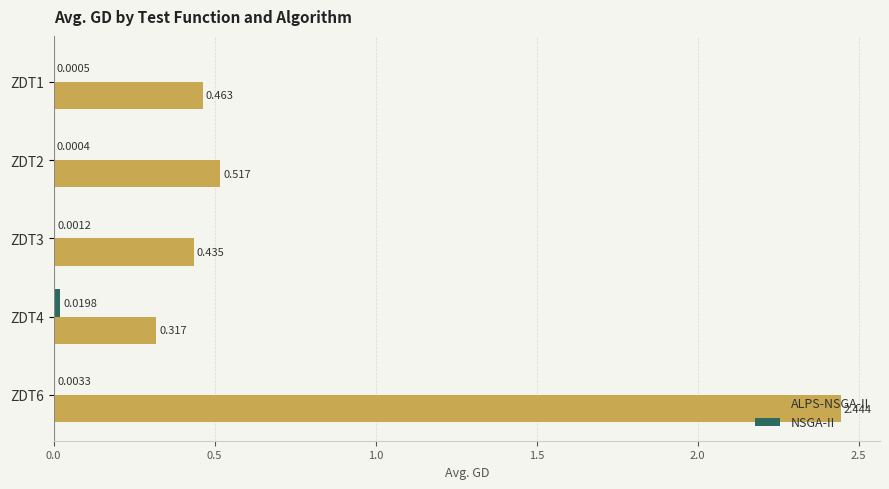

How many ALPS-NSGA-II values are between 0 and 1?

4